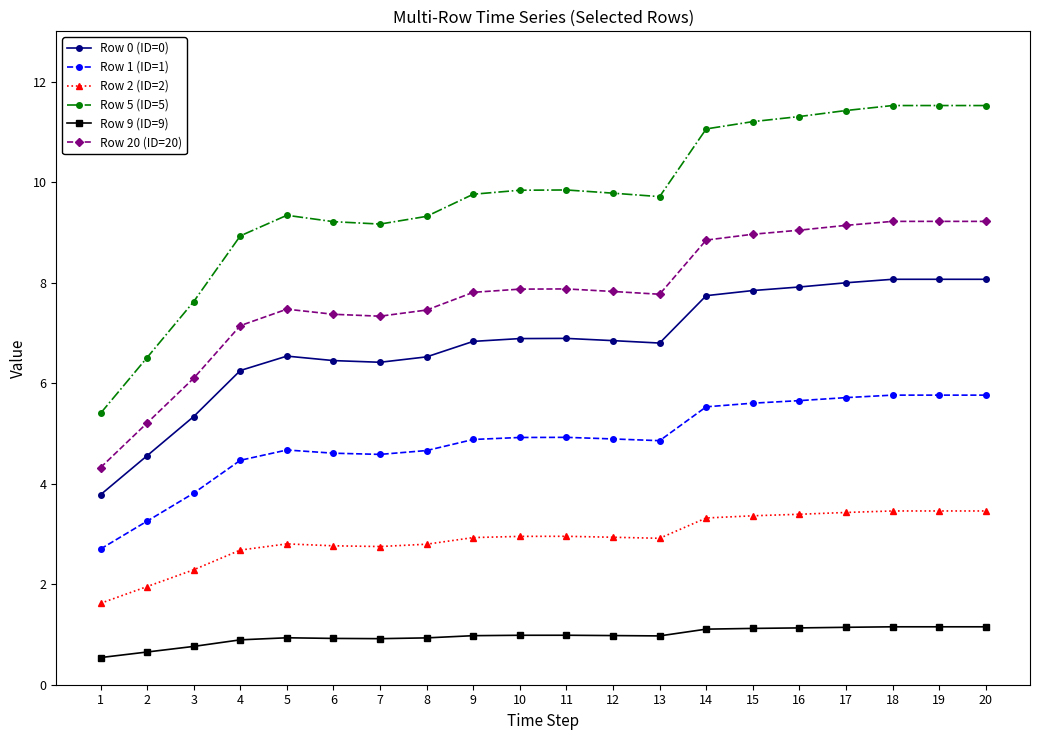

True or false: Row 5 (ID=5) has more than 2 interior local peaks.

True